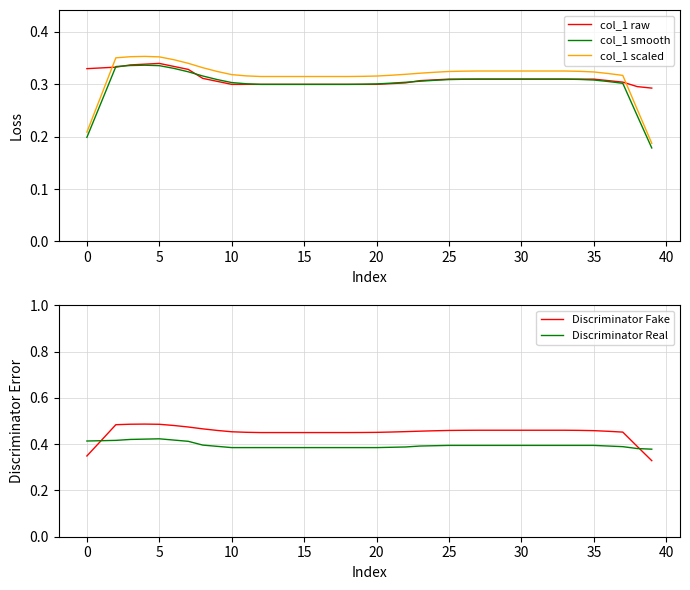

Is it true that col_1 smooth equals 0.1 at 35?

False